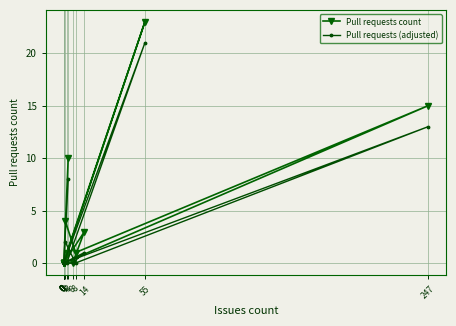

Reading left to right, list all the values displayed in this chart.

Pull requests count: 10	0	0	0	0	0	0	0	0	0	3	0	23	1	0	15	1	4
Pull requests (adjusted): 8	0	0	0	0	0	0	0	0	0	1	0	21	0	0	13	0	2